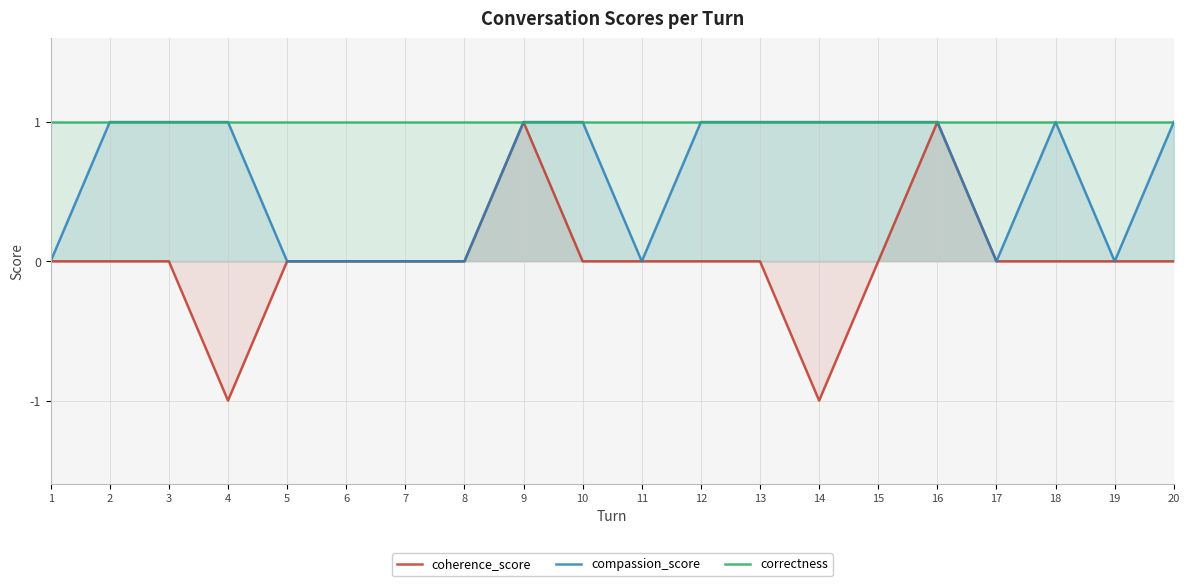

The coherence_score series shows 1 at 10. True or false?

False